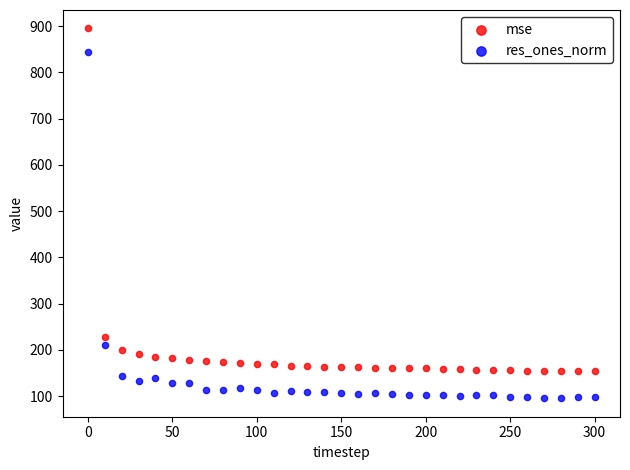

What are all the series names shown in the legend?

mse, res_ones_norm